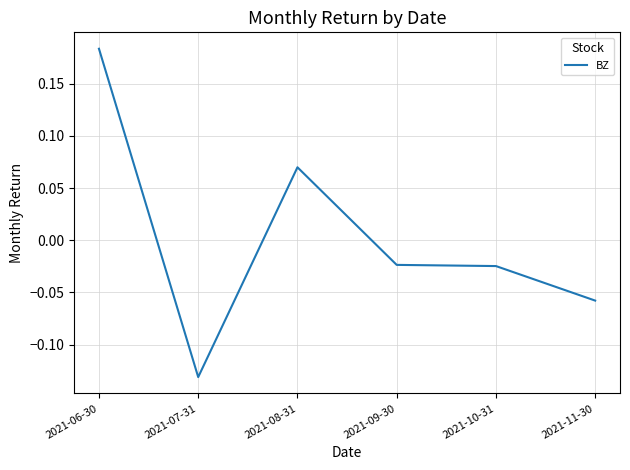

Where is the first local minimum?

2021-07-31